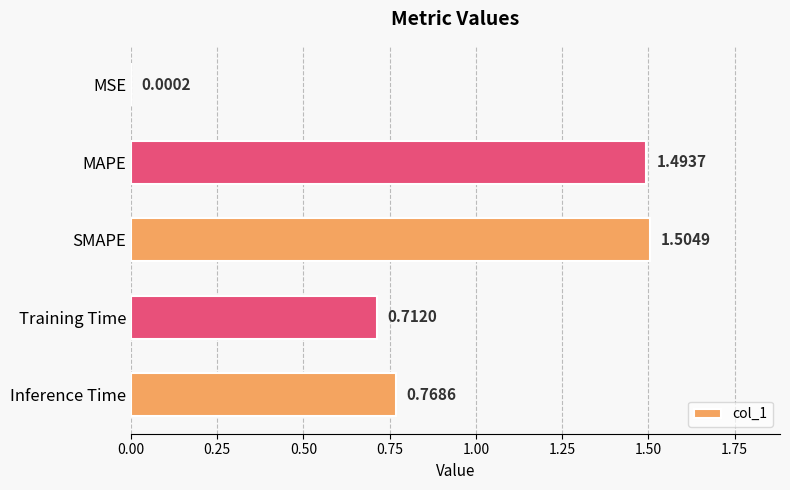

Between Inference Time and Training Time, which is larger?

Inference Time